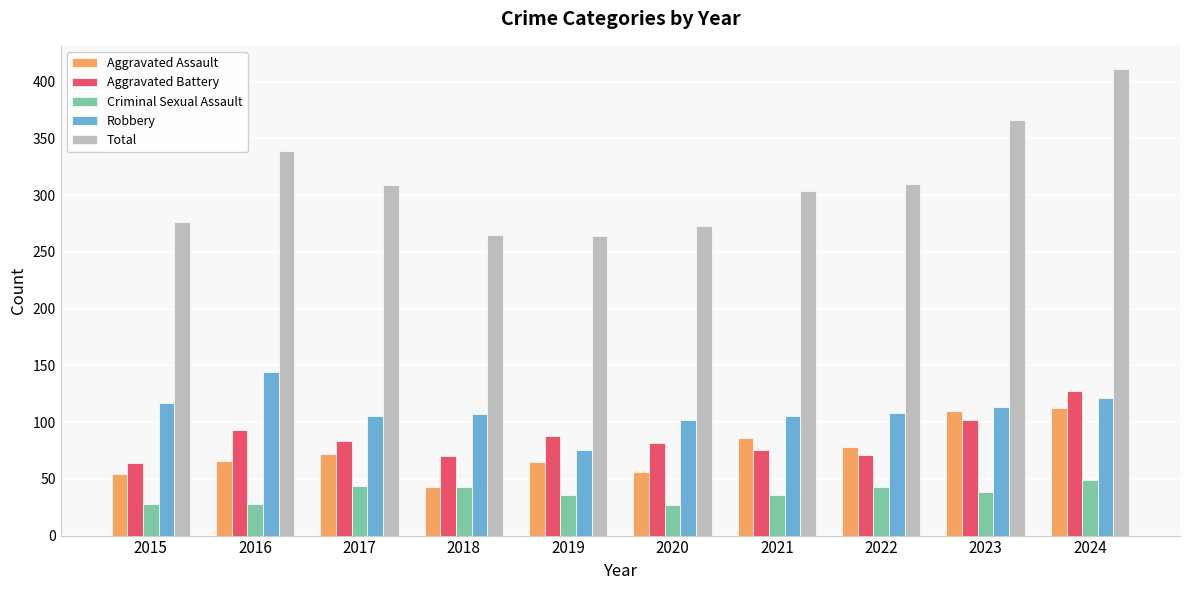

What is the approximate value of Aggravated Battery at 2016, to the nearest 5?

95